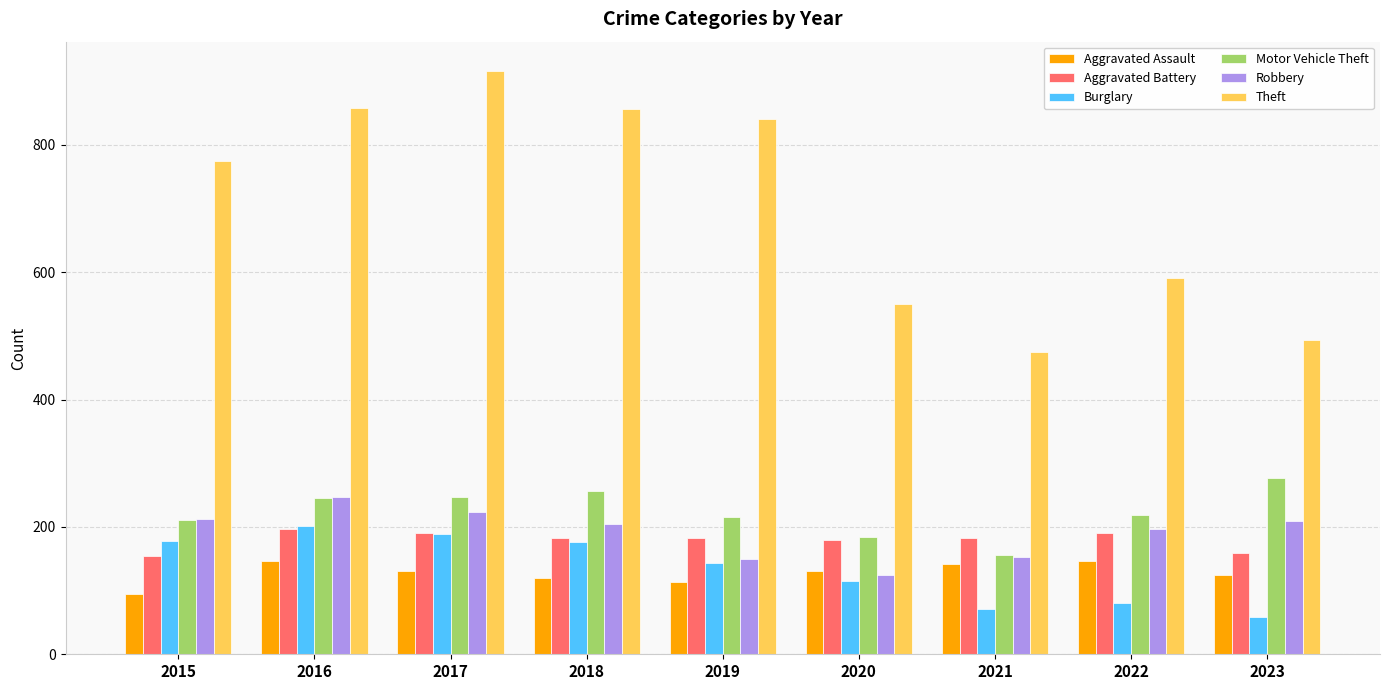

Which label corresponds to the largest value in the chart?

2017